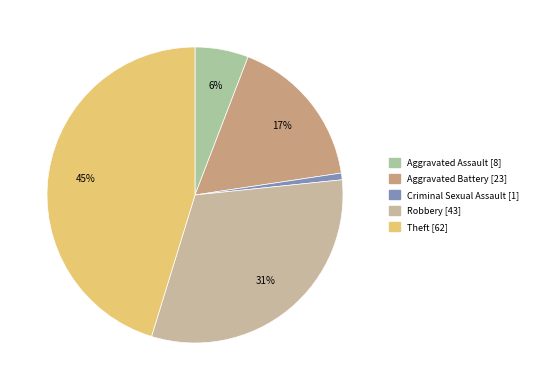

Which category has the biggest portion of the pie?

Theft